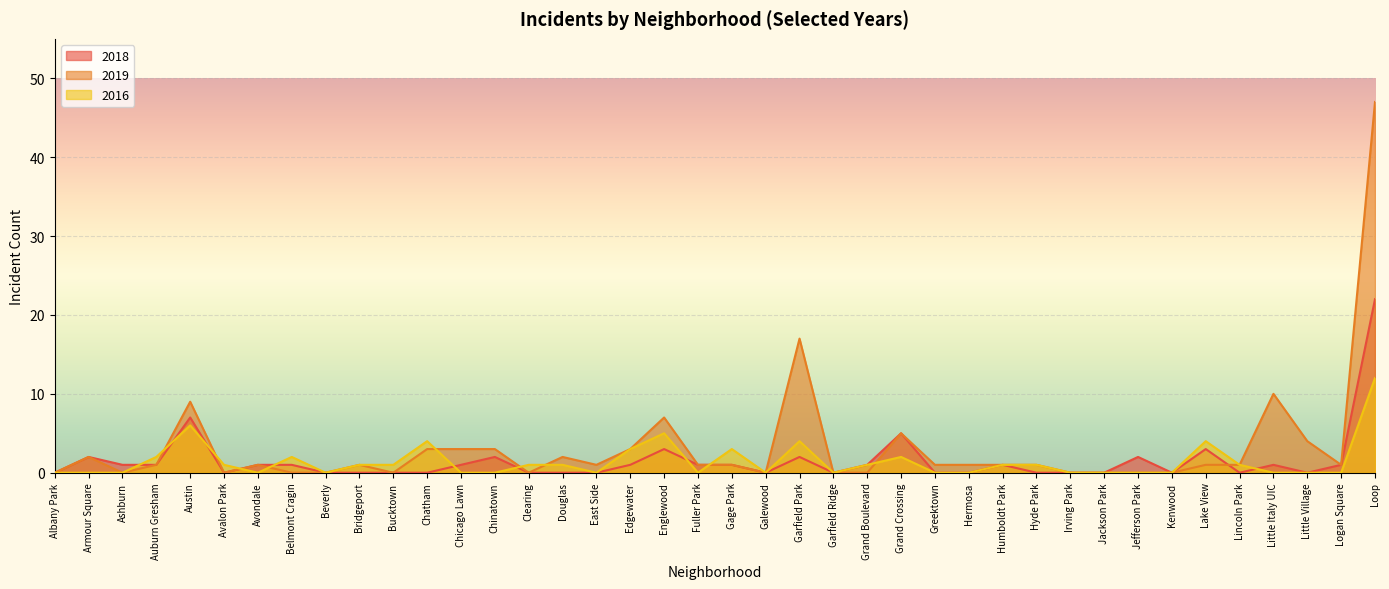

Between Humboldt Park and Little Italy UIC, which is larger?

Humboldt Park